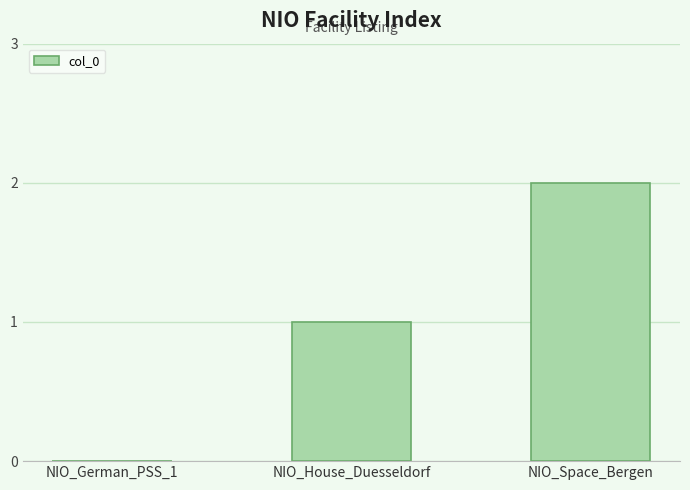

Which label corresponds to the largest value in the chart?

NIO_Space_Bergen